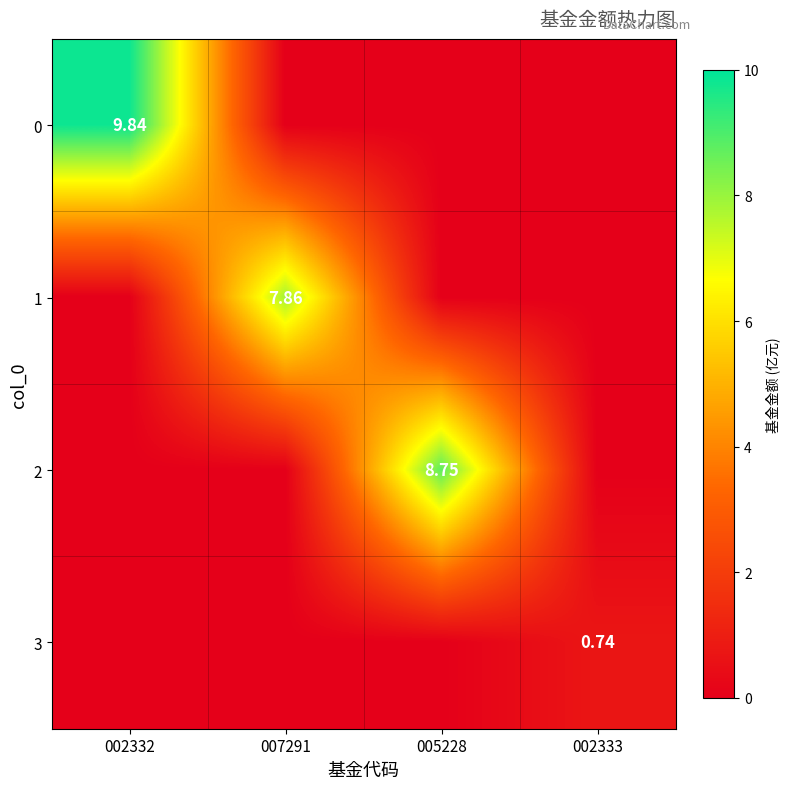

Is it true that 2 equals -3.1 at 007291?

False